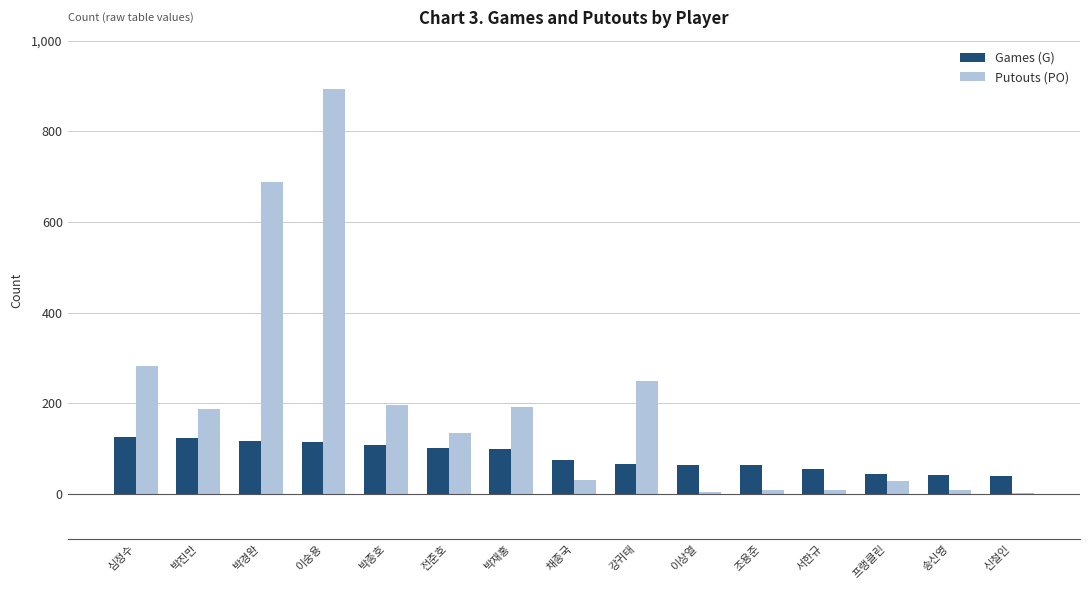

At which category is the sum across all series the highest?

이숭용